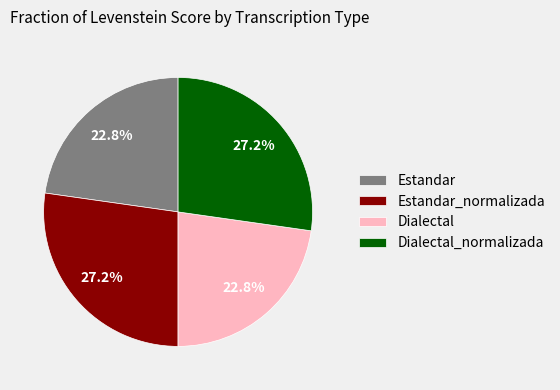

To the nearest percent, what is the combined percentage of Dialectal and Estandar_normalizada?

50%